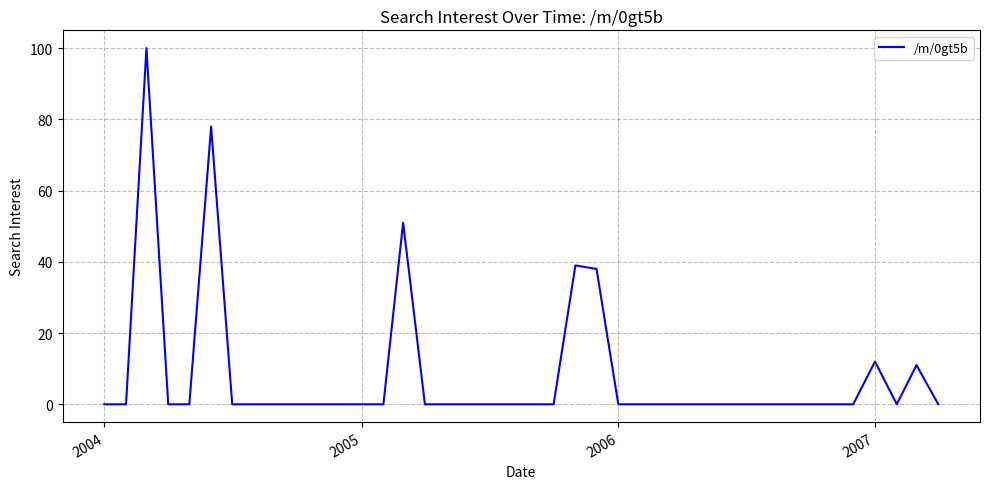

What is the difference between the maximum and minimum values?

100